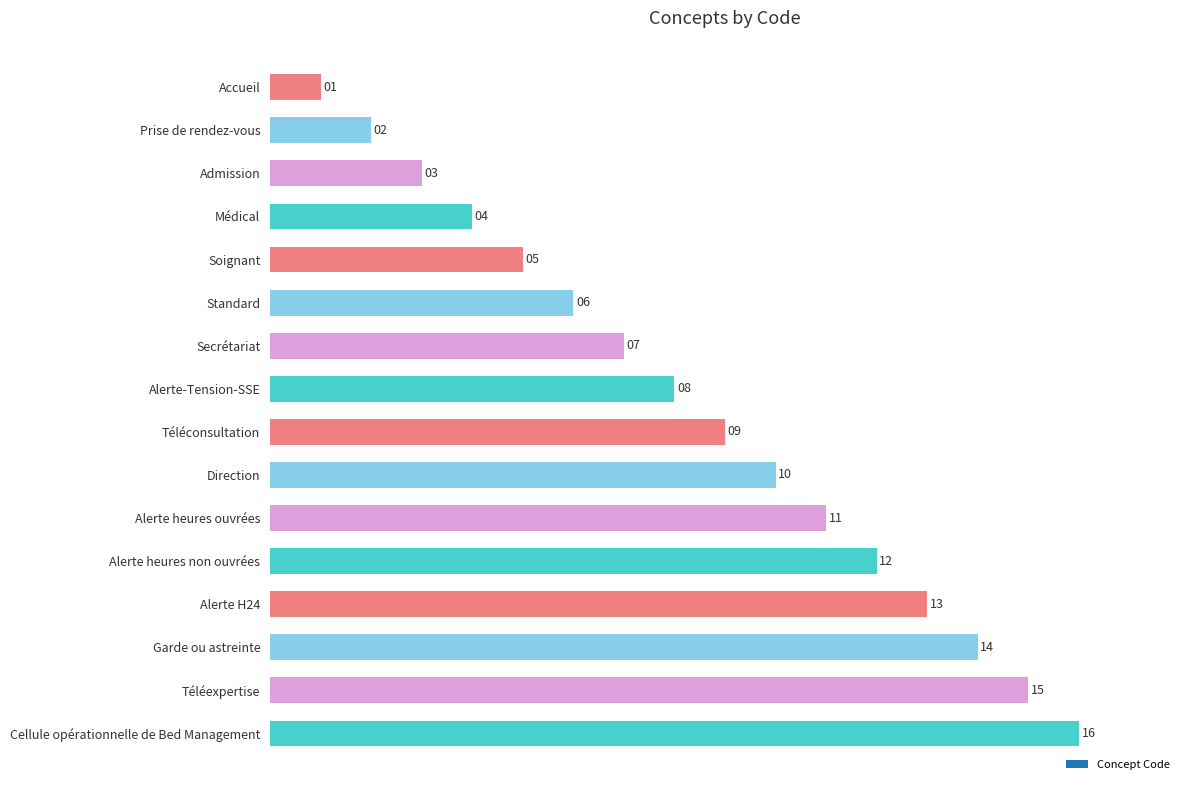

What is the difference between the maximum and minimum values?

15